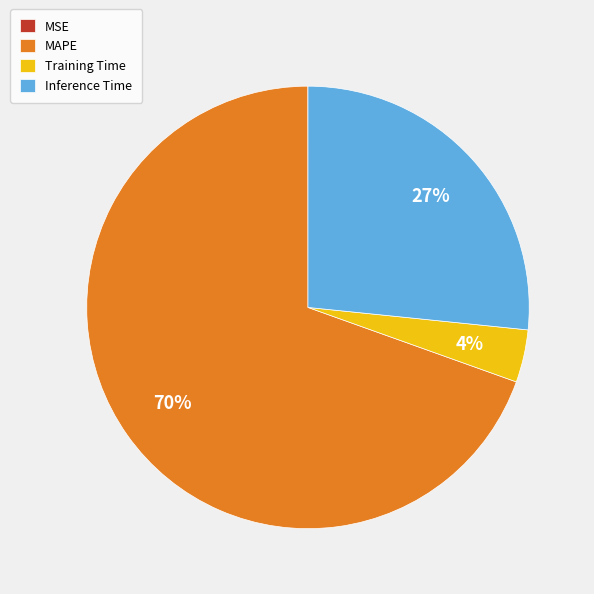

Which category has the biggest portion of the pie?

MAPE